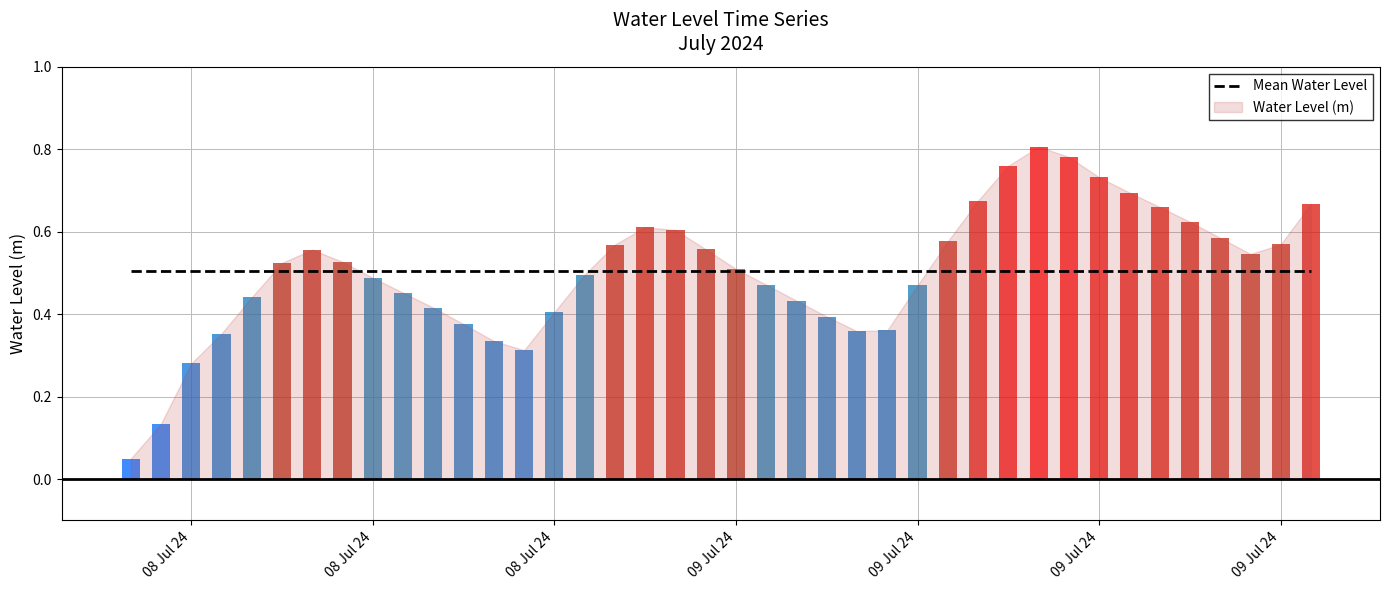

Reading left to right, transcribe all the data shown in this chart.

2024-07-08 06:00:00=0.0	2024-07-08 07:00:00=0.1	2024-07-08 08:00:00=0.3	2024-07-08 09:00:00=0.4	2024-07-08 10:00:00=0.4	2024-07-08 11:00:00=0.5	2024-07-08 12:00:00=0.6	2024-07-08 13:00:00=0.5	2024-07-08 14:00:00=0.5	2024-07-08 15:00:00=0.5	2024-07-08 16:00:00=0.4	2024-07-08 17:00:00=0.4	2024-07-08 18:00:00=0.3	2024-07-08 19:00:00=0.3	2024-07-08 20:00:00=0.4	2024-07-08 21:00:00=0.5	2024-07-08 22:00:00=0.6	2024-07-08 23:00:00=0.6	2024-07-09 00:00:00=0.6	2024-07-09 01:00:00=0.6	2024-07-09 02:00:00=0.5	2024-07-09 03:00:00=0.5	2024-07-09 04:00:00=0.4	2024-07-09 05:00:00=0.4	2024-07-09 06:00:00=0.4	2024-07-09 07:00:00=0.4	2024-07-09 08:00:00=0.5	2024-07-09 09:00:00=0.6	2024-07-09 10:00:00=0.7	2024-07-09 11:00:00=0.8	2024-07-09 12:00:00=0.8	2024-07-09 13:00:00=0.8	2024-07-09 14:00:00=0.7	2024-07-09 15:00:00=0.7	2024-07-09 16:00:00=0.7	2024-07-09 17:00:00=0.6	2024-07-09 18:00:00=0.6	2024-07-09 19:00:00=0.5	2024-07-09 20:00:00=0.6	2024-07-09 21:00:00=0.7